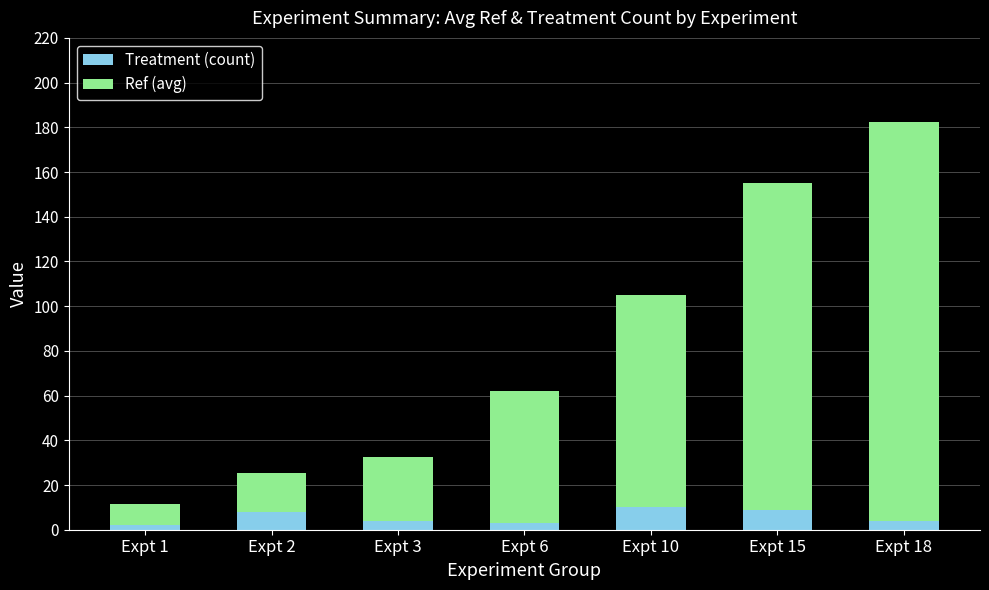

What is the total value across all series at Expt 15?

155.0